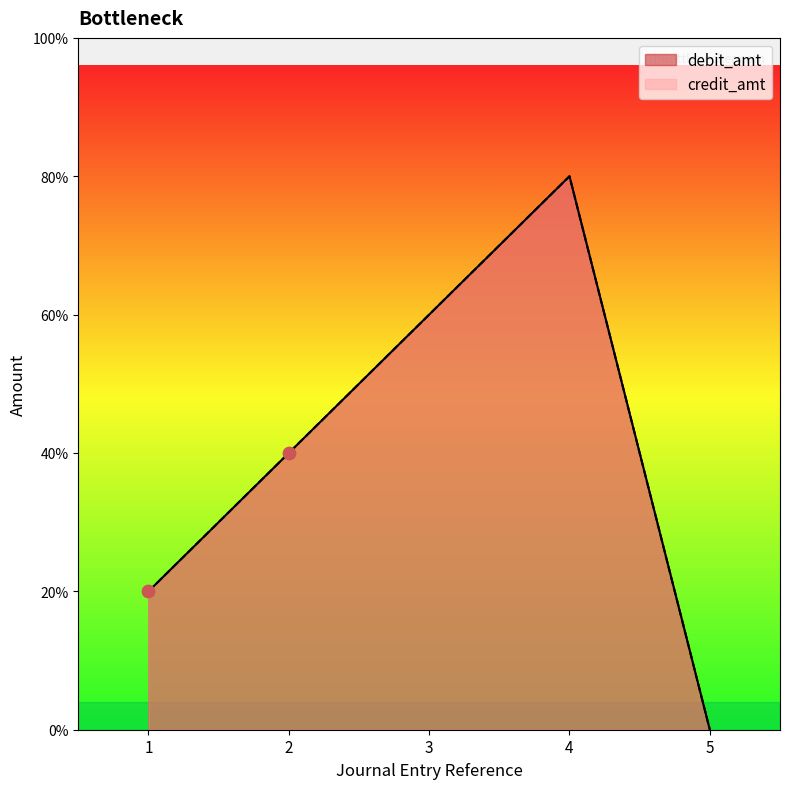

Is the value of credit_amt at 4 greater than the value of debit_amt at 1?

Yes